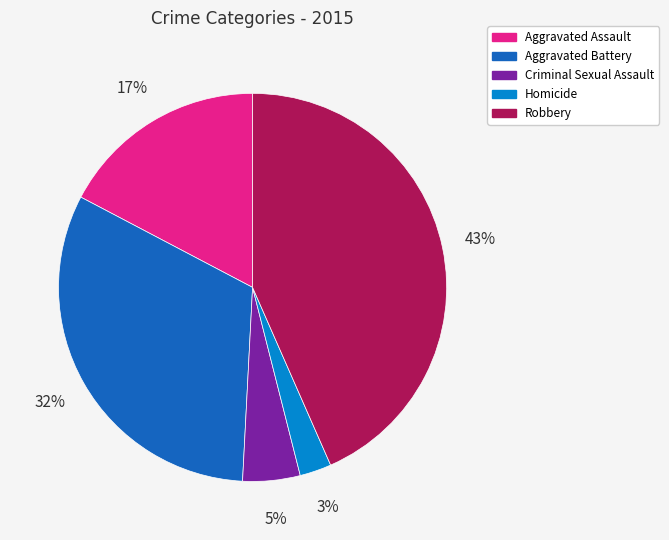

To the nearest percent, what is the difference between the Aggravated Assault and Aggravated Battery slice percentages?

15%